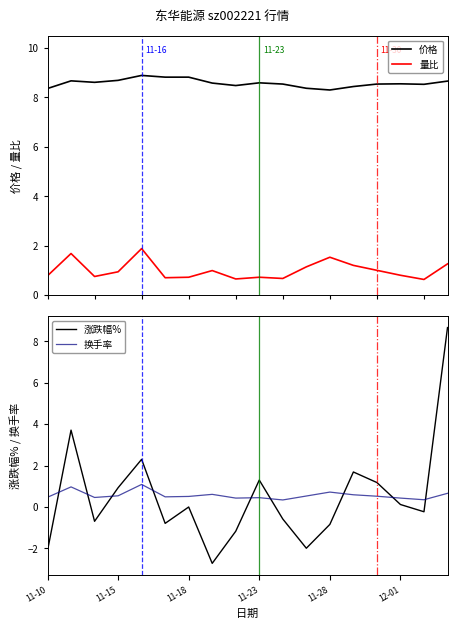

What is the highest value of the 量比 series?

1.9